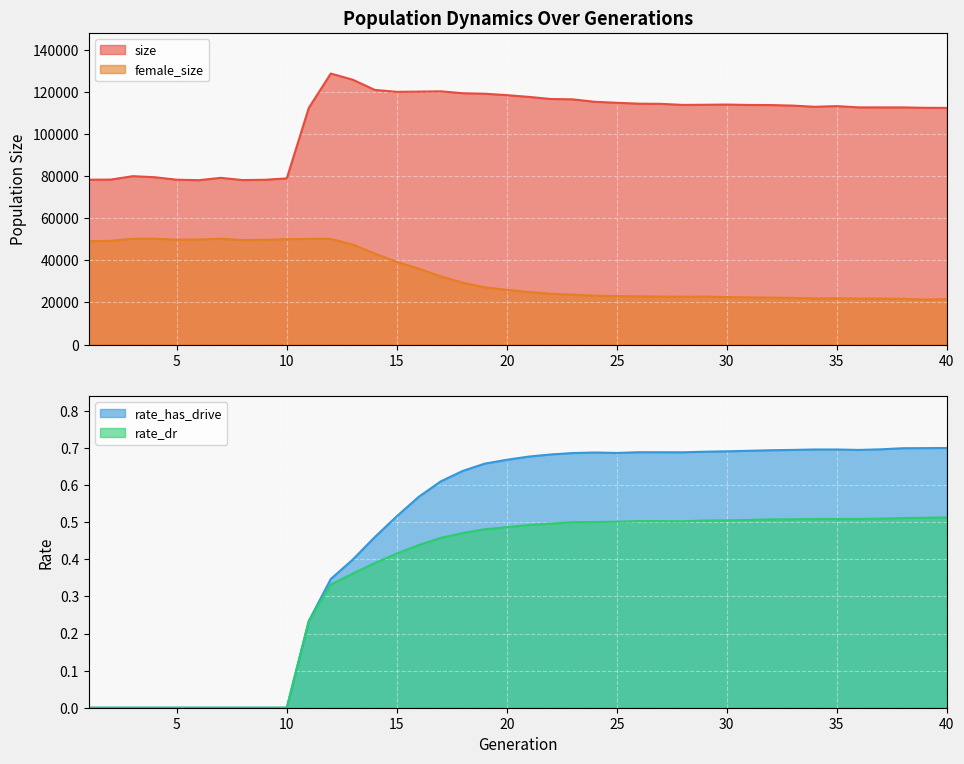

True or false: size and rate_dr intersect in this chart.

False